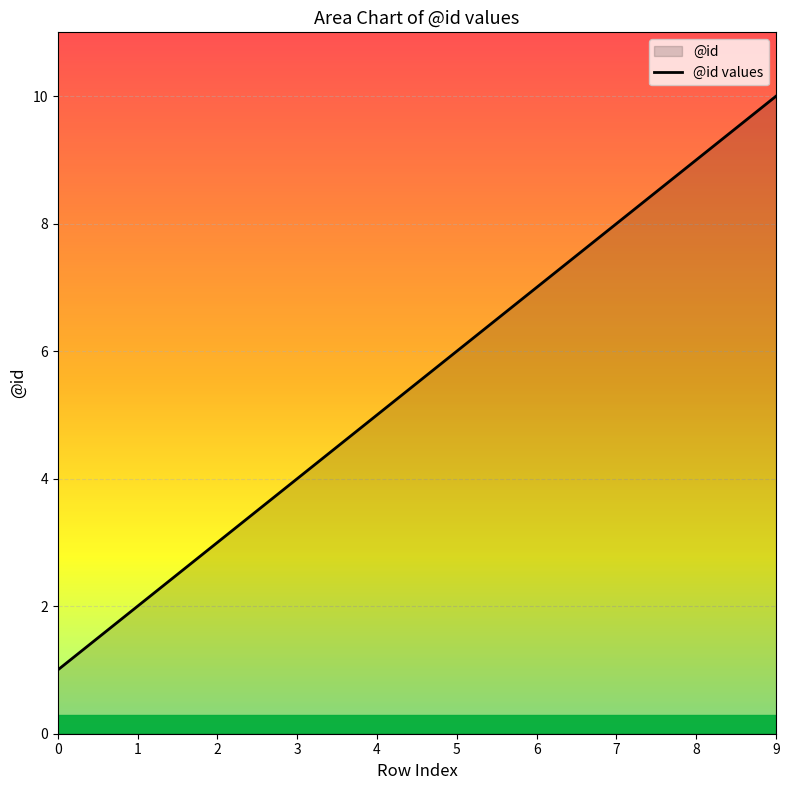

Rank the categories by value from highest to lowest.

9, 8, 7, 6, 5, 4, 3, 2, 1, 0